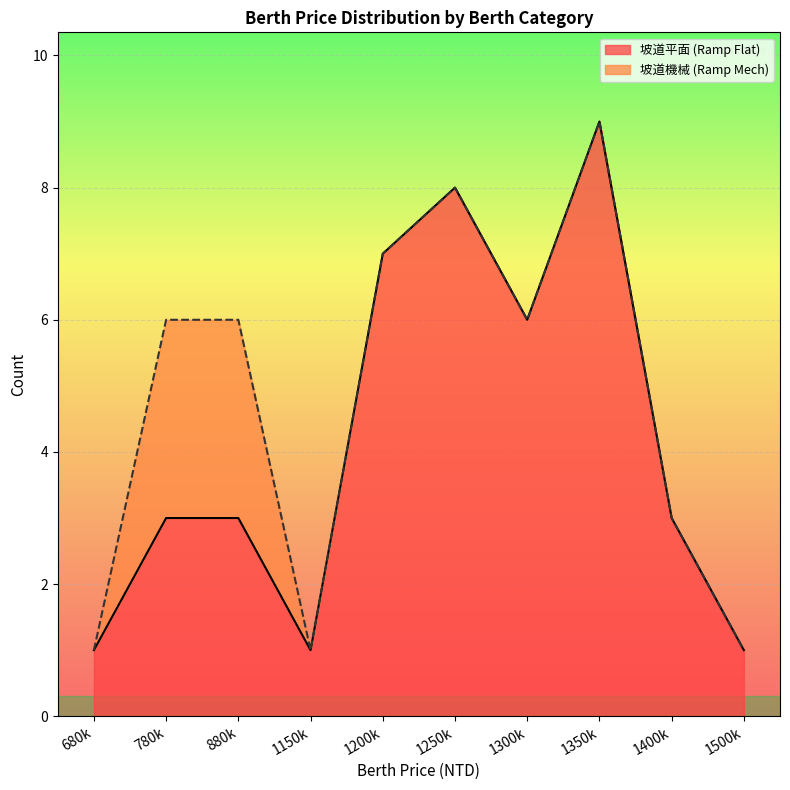

What value does the 坡道平面 (Ramp Flat) series have at 1300k?

6